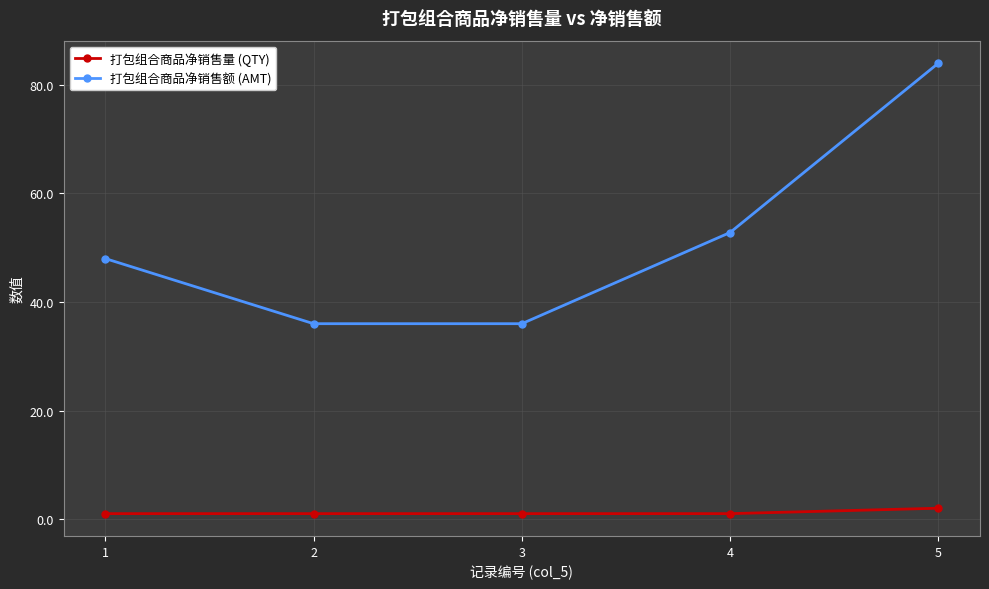

True or false: 打包组合商品净销售额 (AMT) and 打包组合商品净销售量 (QTY) cross at least once.

False